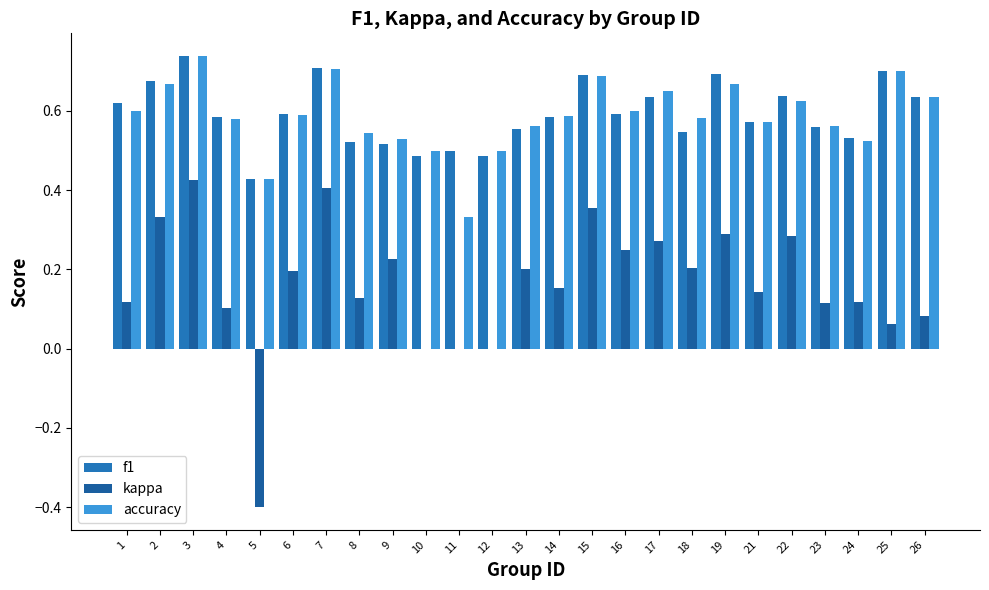

Which label corresponds to the largest value in the chart?

3